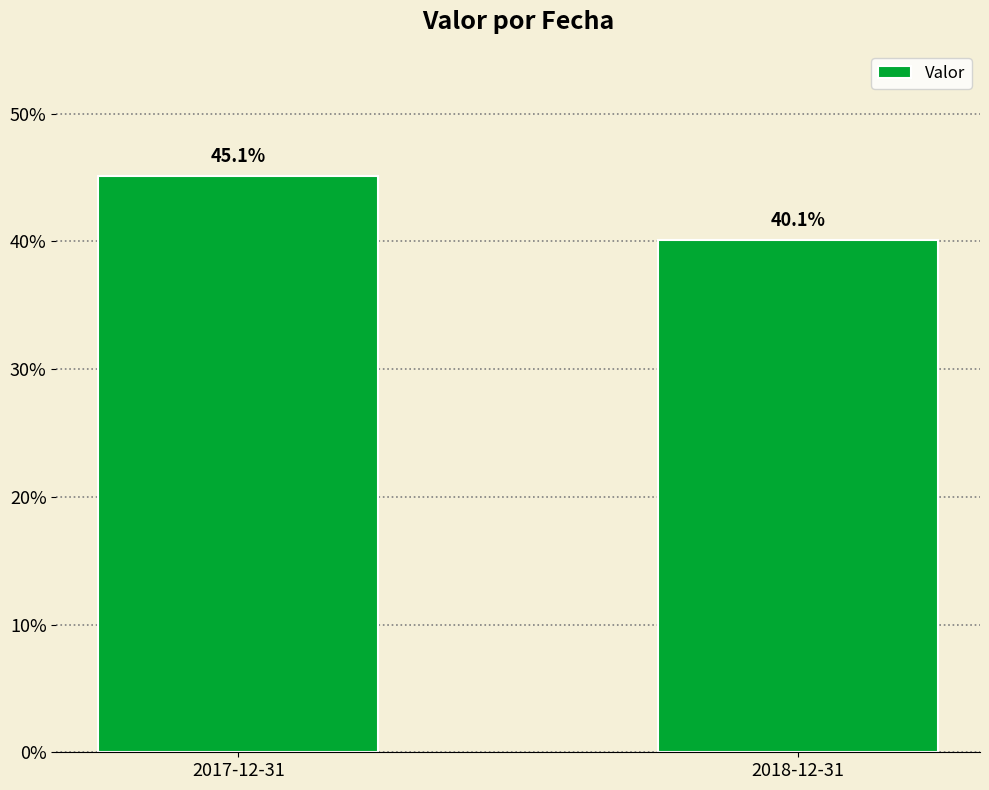

List the labels in order of value, smallest first.

2018-12-31, 2017-12-31